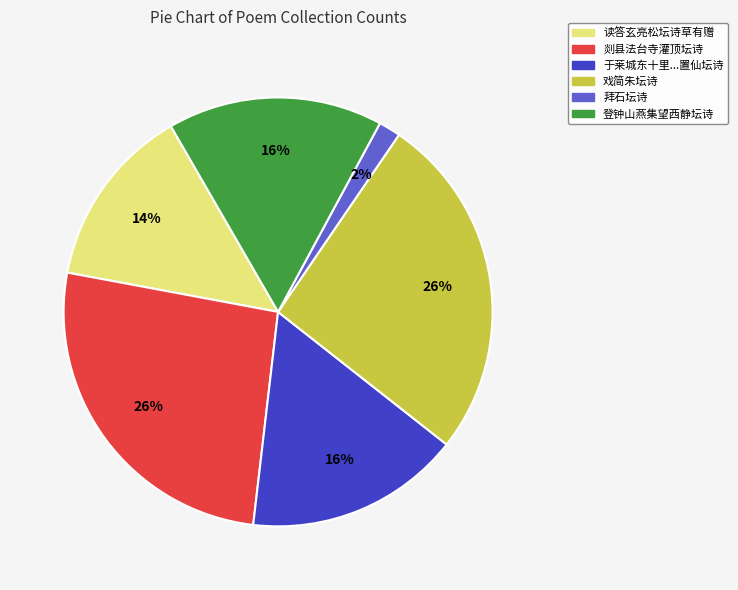

To the nearest percent, what is the difference between the largest and smallest slice percentages?

24%